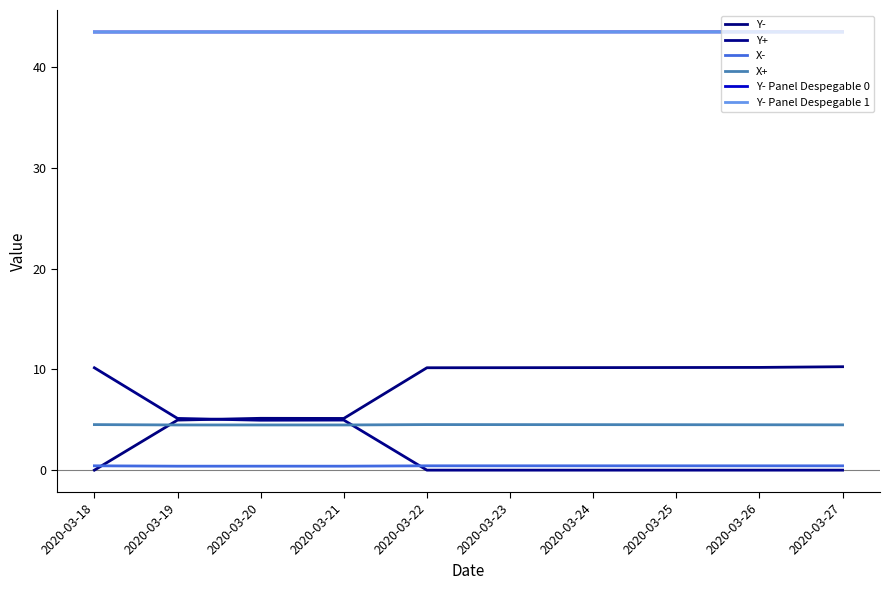

How many positive values does the Y+ series have?

4